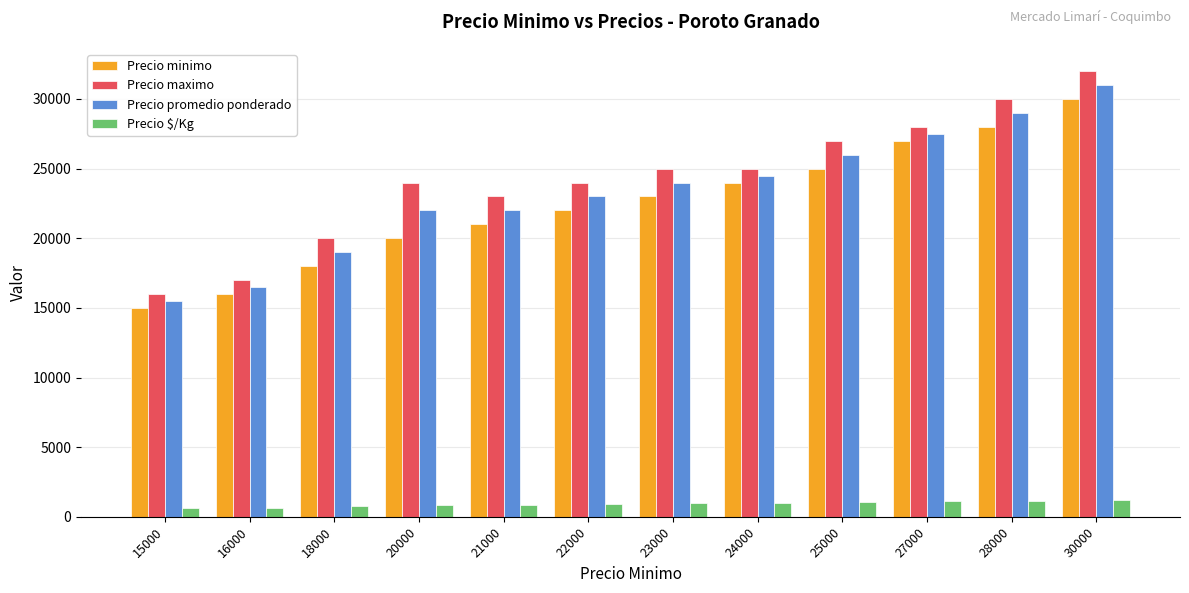

Which series changed the most between 15000 and 25000?

Precio maximo